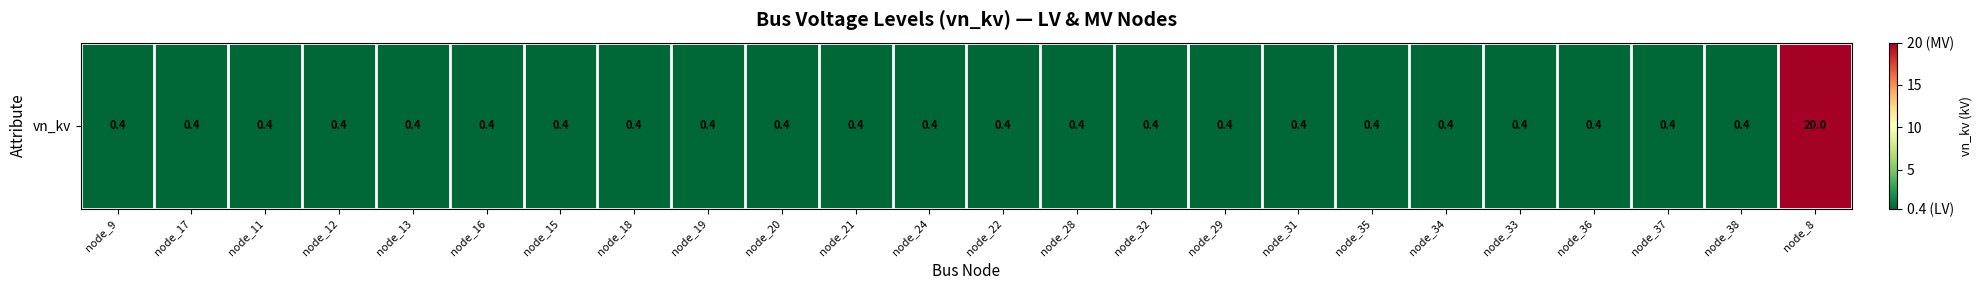

Reading right to left, list all the values displayed in this chart.

node_8=20.0	node_38=0.4	node_37=0.4	node_36=0.4	node_33=0.4	node_34=0.4	node_35=0.4	node_31=0.4	node_29=0.4	node_32=0.4	node_28=0.4	node_22=0.4	node_24=0.4	node_21=0.4	node_20=0.4	node_19=0.4	node_18=0.4	node_15=0.4	node_16=0.4	node_13=0.4	node_12=0.4	node_11=0.4	node_17=0.4	node_9=0.4